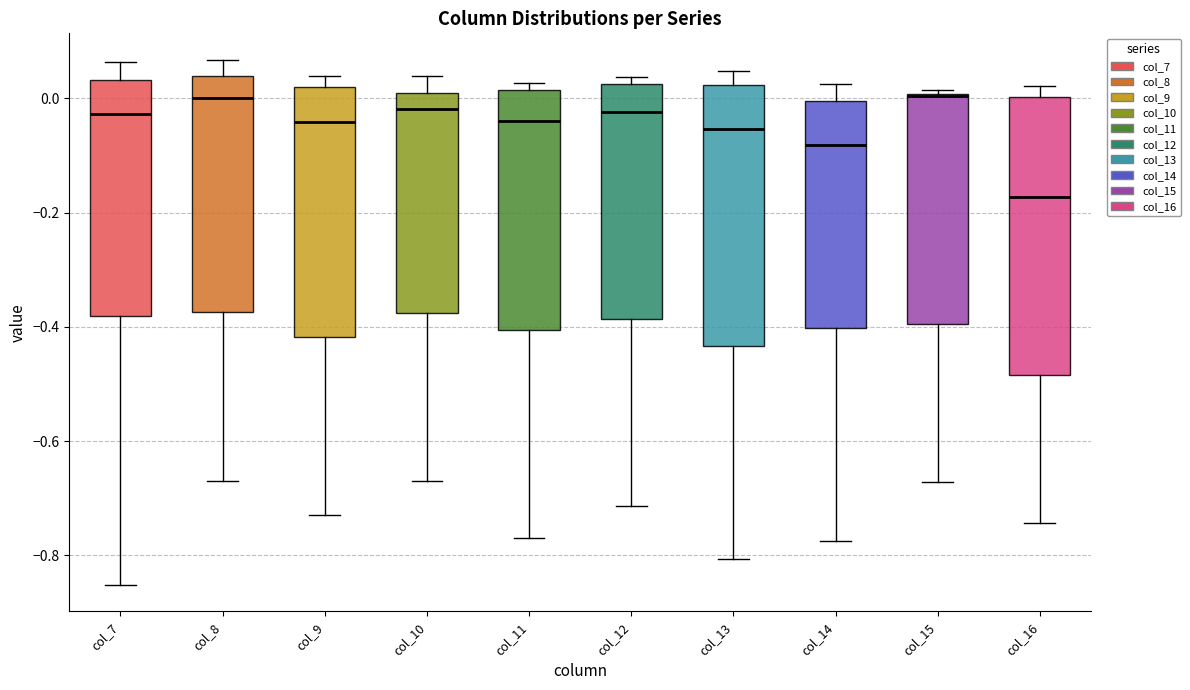

Reading left to right, transcribe this box plot: for each box, give where its median line is, the range the box spans, and where its two whiskers end, as read against the y-axis. The values are not printed on the chart, so give them approximately, as read against the axis.

col_7: median -0.02, box -0.38 to 0.04, whiskers -0.86 to 0.06
col_8: median 0.00, box -0.38 to 0.04, whiskers -0.66 to 0.06
col_9: median -0.04, box -0.42 to 0.02, whiskers -0.74 to 0.04
col_10: median -0.02, box -0.38 to 0.00, whiskers -0.68 to 0.04
col_11: median -0.04, box -0.40 to 0.02, whiskers -0.78 to 0.02 (just above the box's upper edge)
col_12: median -0.02, box -0.38 to 0.02, whiskers -0.72 to 0.04
col_13: median -0.06, box -0.44 to 0.02, whiskers -0.80 to 0.04
col_14: median -0.08, box -0.40 to 0.00, whiskers -0.78 to 0.02
col_15: median 0.00 (drawn on the box's upper edge), box -0.40 to 0.00, whiskers -0.68 to 0.02
col_16: median -0.18, box -0.48 to 0.00, whiskers -0.74 to 0.02